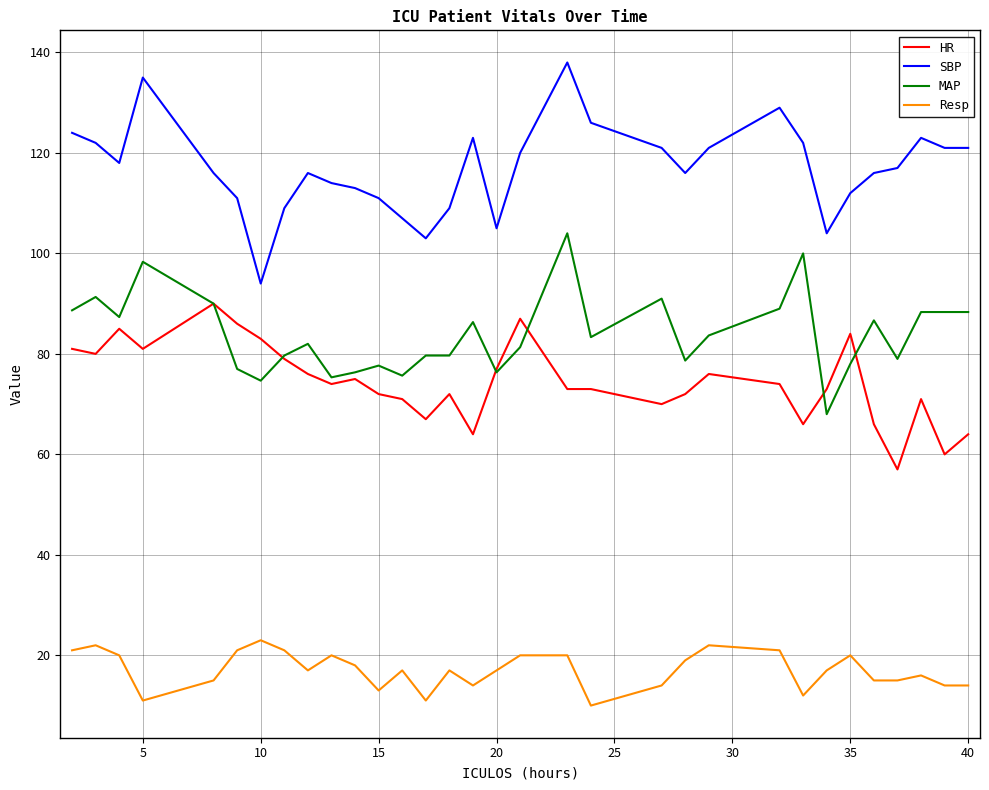

Which series has the largest total across all categories?

SBP